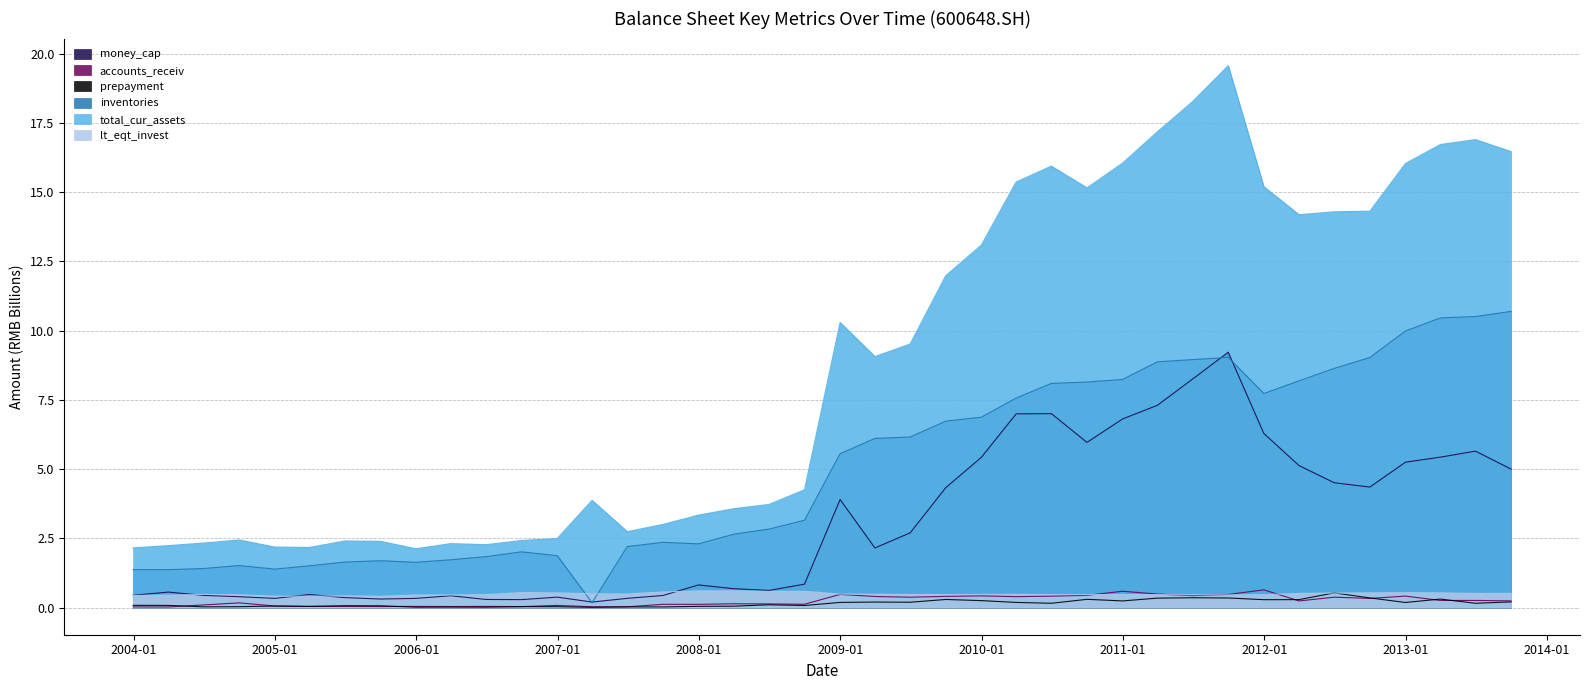

The money_cap series shows 0.3 at 20060930. True or false?

True